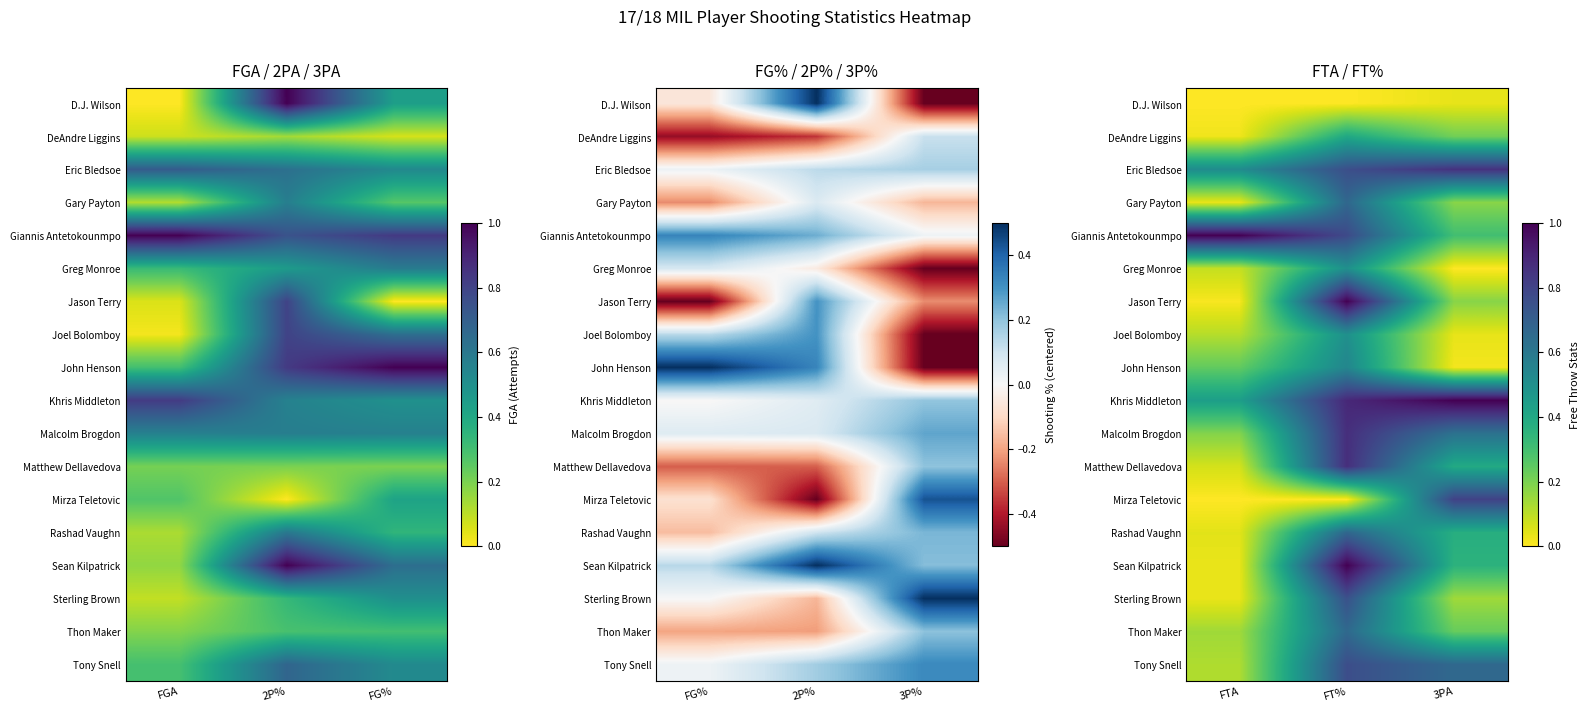

Which series has the largest range (max minus min)?

Jason Terry